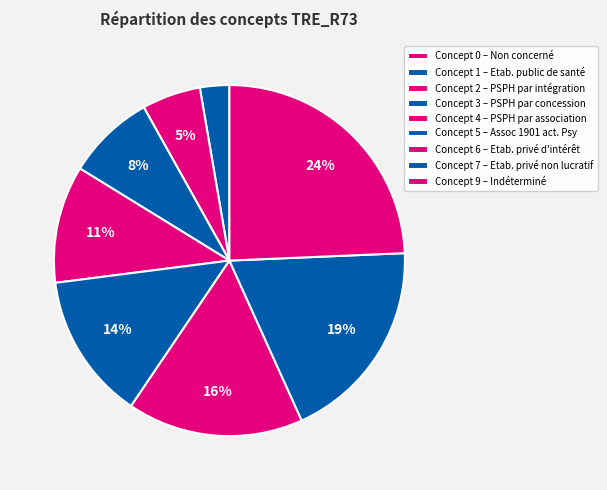

Is there any slice that represents more than half of the pie?

No